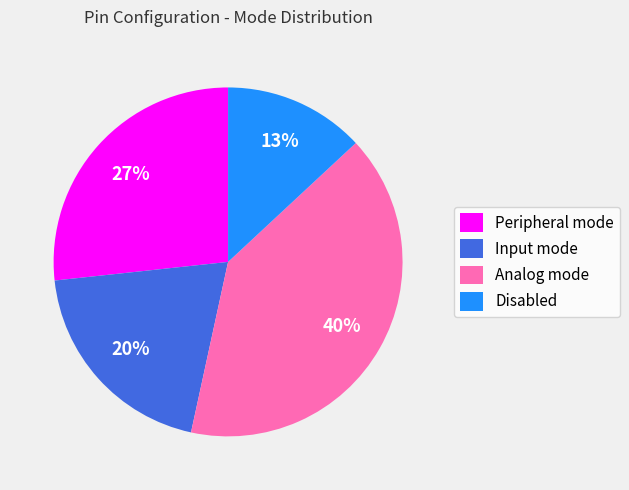

What is the ratio of the value at Disabled to the value at Input mode?

0.7